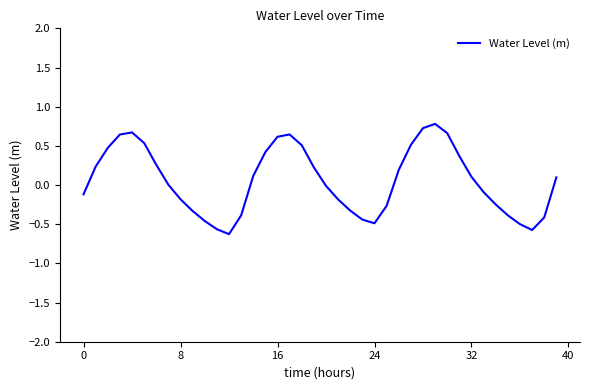

What is the difference between the maximum and minimum values?

1.4